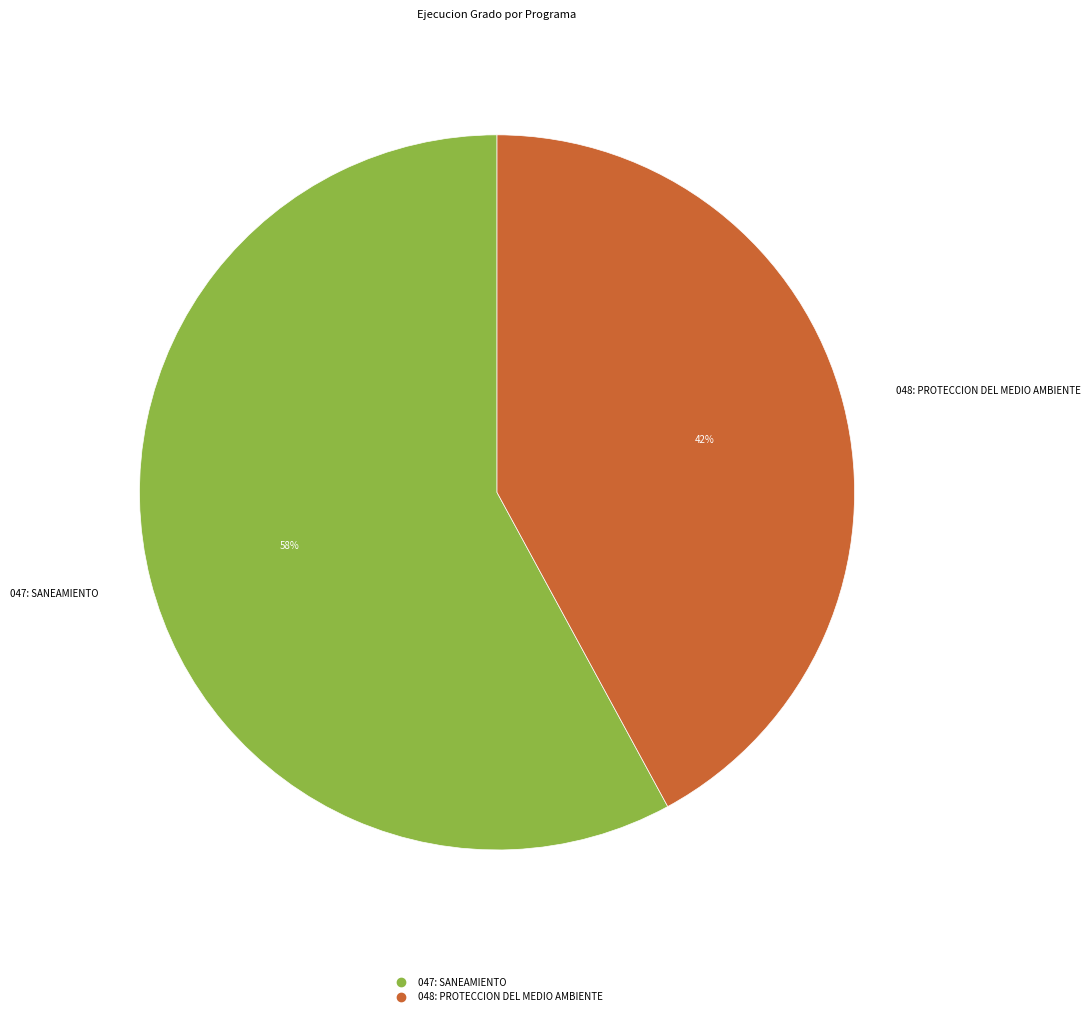

True or false: 047: SANEAMIENTO accounts for 58% of the total.

True